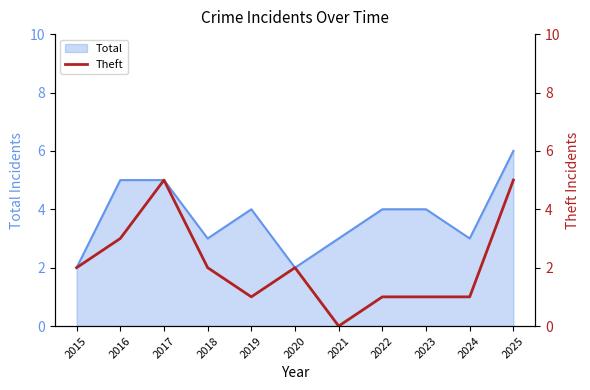

Where is the data nearest to the value 2?

2015